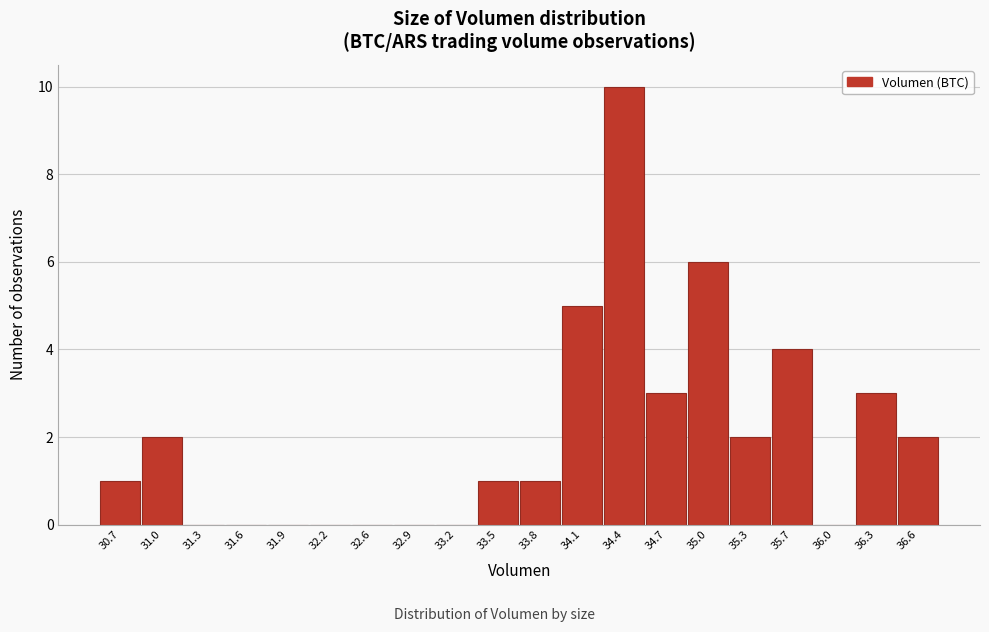

Reading left to right, list all the values displayed in this chart.

30.7=1	31.0=2	31.3=0	31.6=0	31.9=0	32.2=0	32.6=0	32.9=0	33.2=0	33.5=1	33.8=1	34.1=5	34.4=10	34.7=3	35.0=6	35.3=2	35.7=4	36.0=0	36.3=3	36.6=2